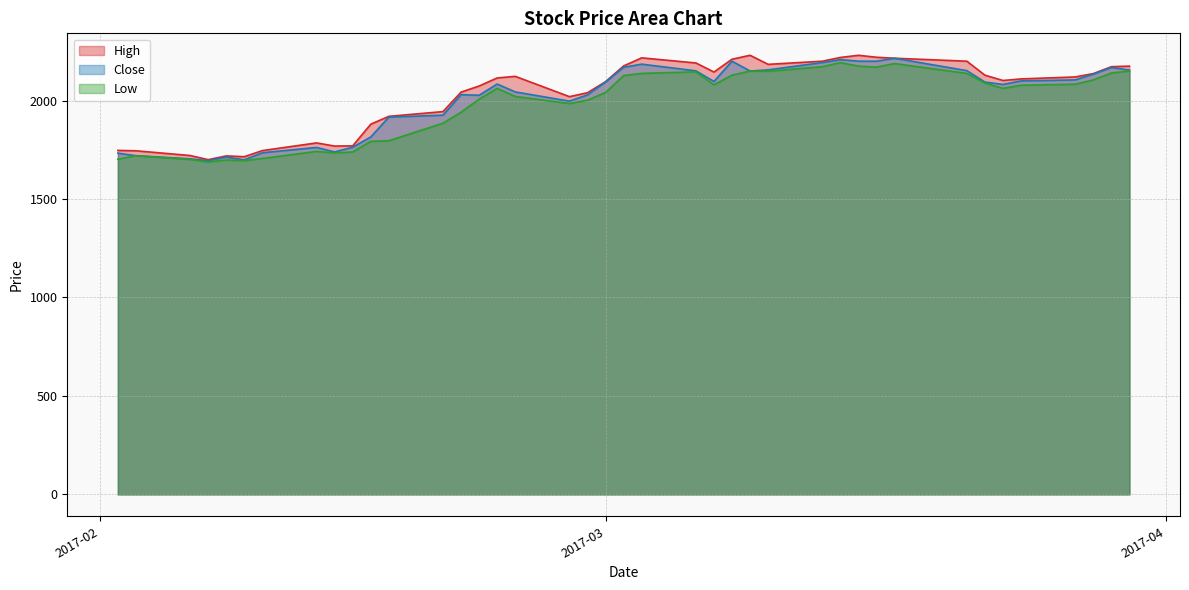

How many interior local valleys does the Low series have?

8